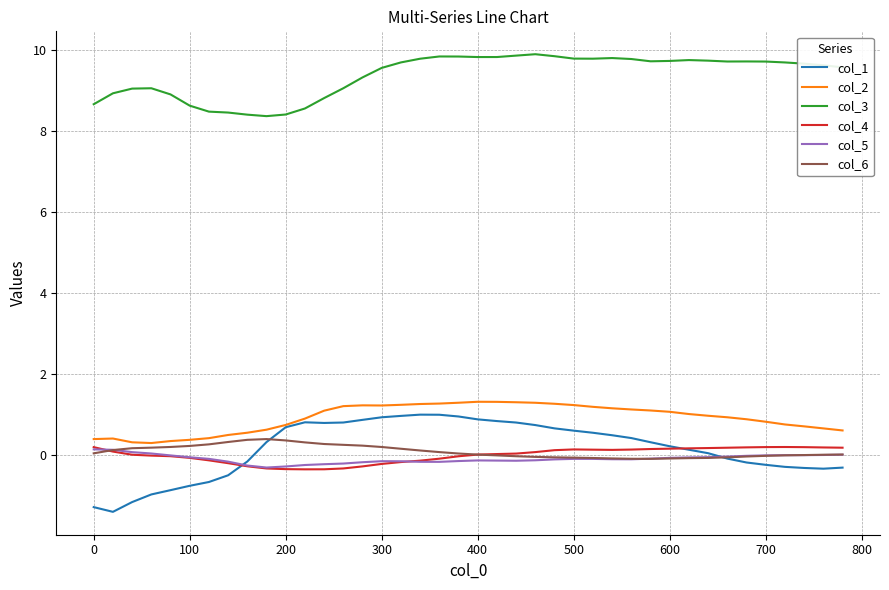

Which series has the largest total across all categories?

col_3